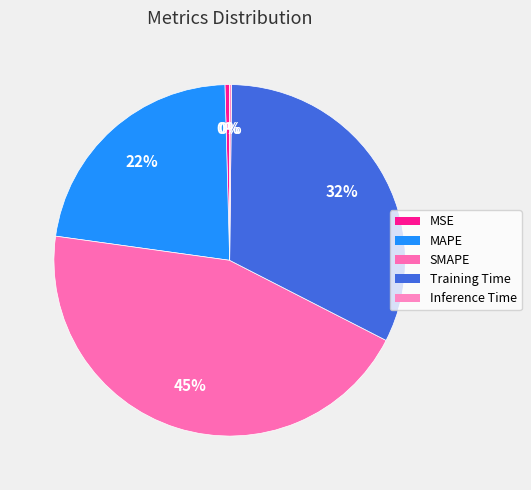

Does Inference Time account for over 50% of the chart?

No